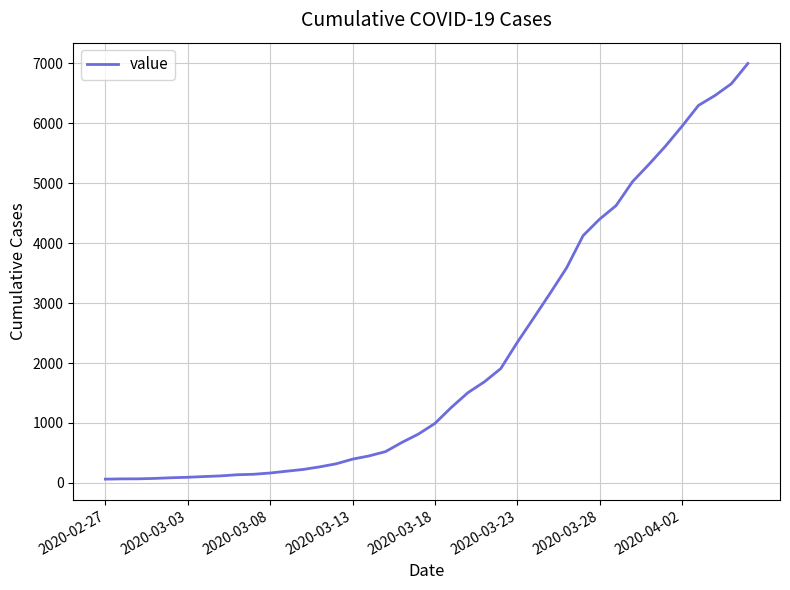

What is the difference between the maximum and minimum values?

6930